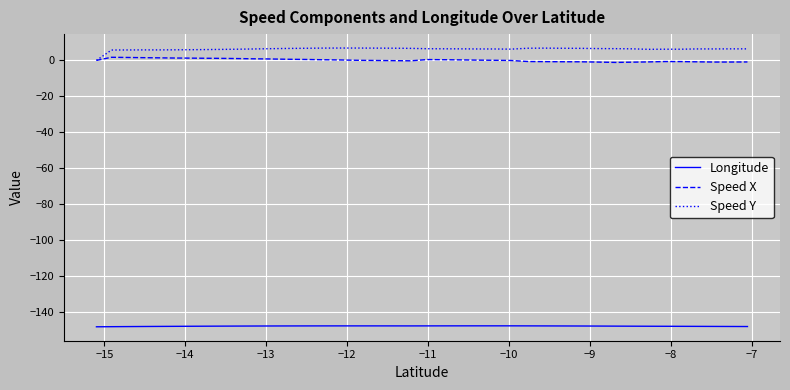

True or false: Speed X has more than 0 interior local peaks.

True